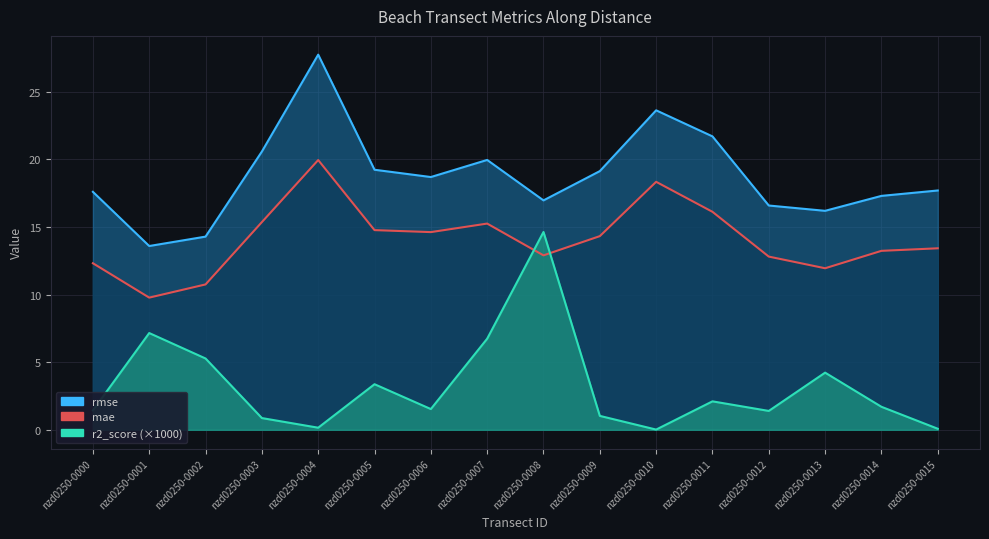

Reading left to right, extract all data points from this chart.

mae: 12.3	9.8	10.7	15.4	19.9	14.8	14.6	15.2	12.9	14.3	18.3	16.1	12.8	11.9	13.2	13.4
rmse: 17.6	13.6	14.3	20.6	27.7	19.2	18.7	20.0	17.0	19.1	23.6	21.7	16.6	16.2	17.3	17.7
r2_score: 1.4	7.2	5.3	0.9	0.2	3.4	1.5	6.7	14.6	1.0	0.0	2.1	1.4	4.2	1.7	0.1